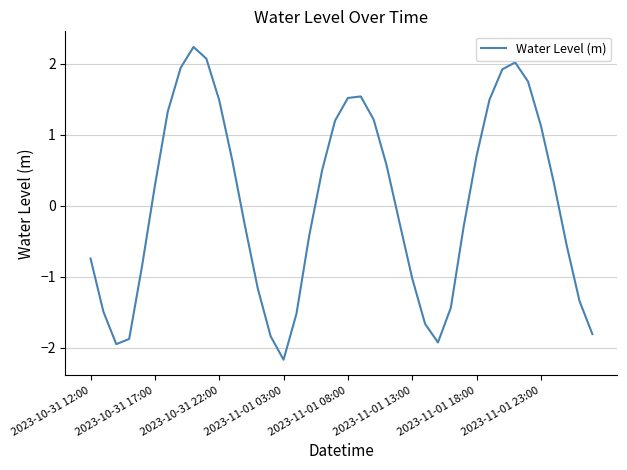

What is the maximum value shown in the chart?

2.2